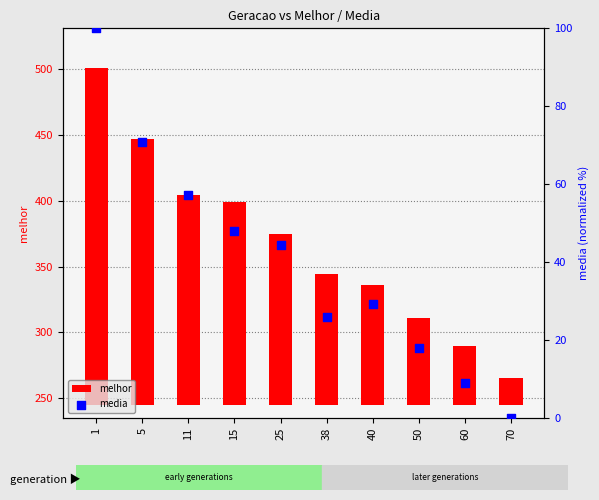

Which series contains the highest Y value?

melhor